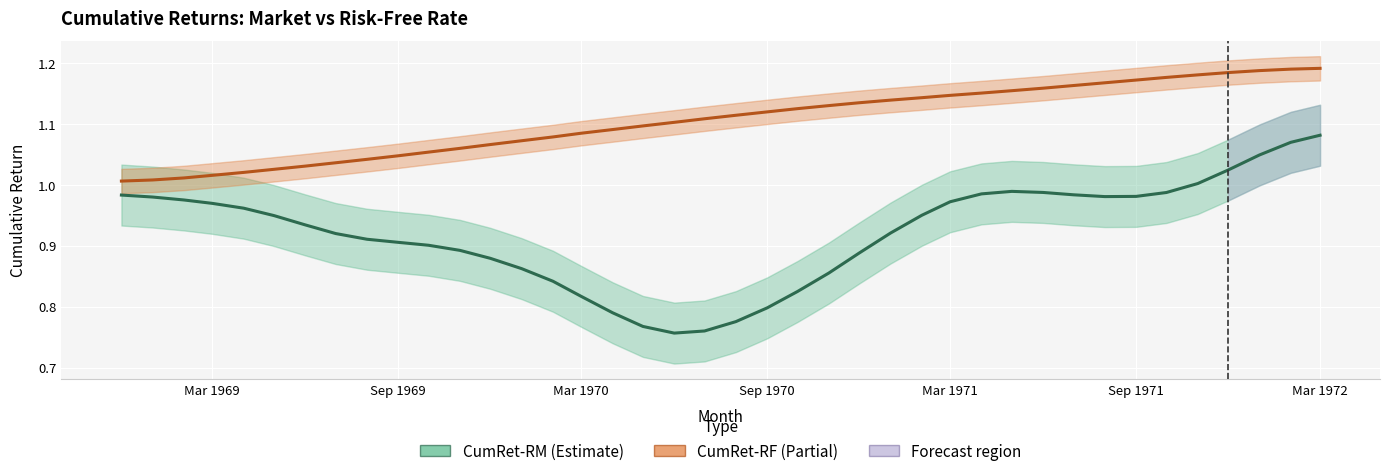

What is the value of the CumRet-RM point at the 21st from the left?

0.8